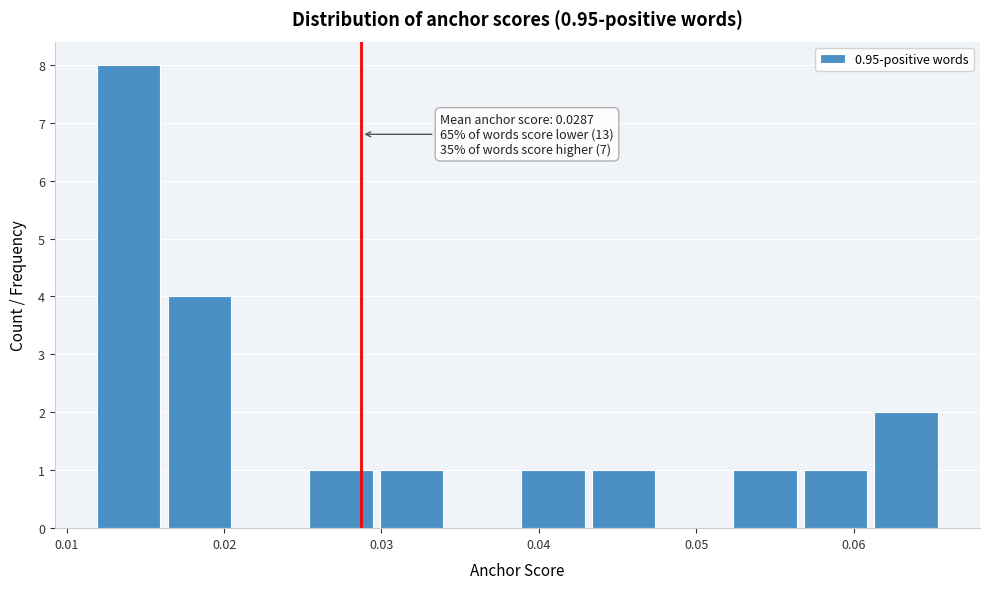

Over which range of the x-axis is the bar tallest?

0.012 to 0.016